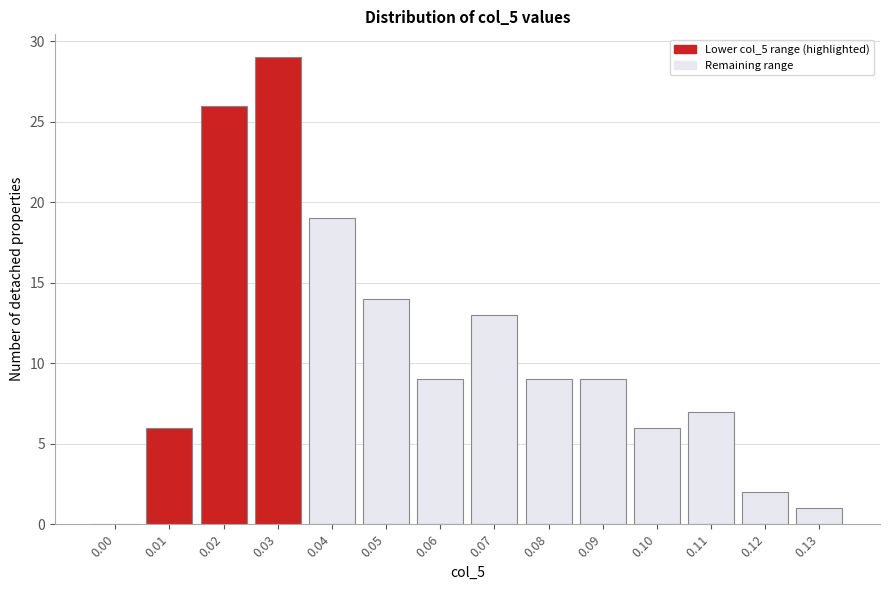

Reading right to left, what are all the values shown in this chart?

0.13=1	0.12=2	0.11=7	0.10=6	0.09=9	0.08=9	0.07=13	0.06=9	0.05=14	0.04=19	0.03=29	0.02=26	0.01=6	0.00=0